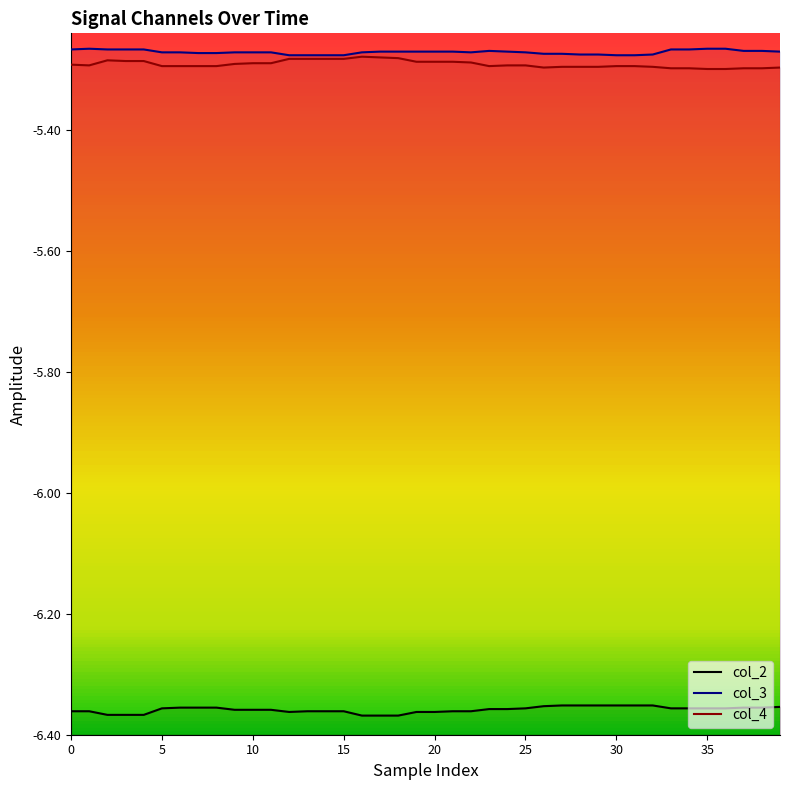

How many lines are shown in the chart?

3